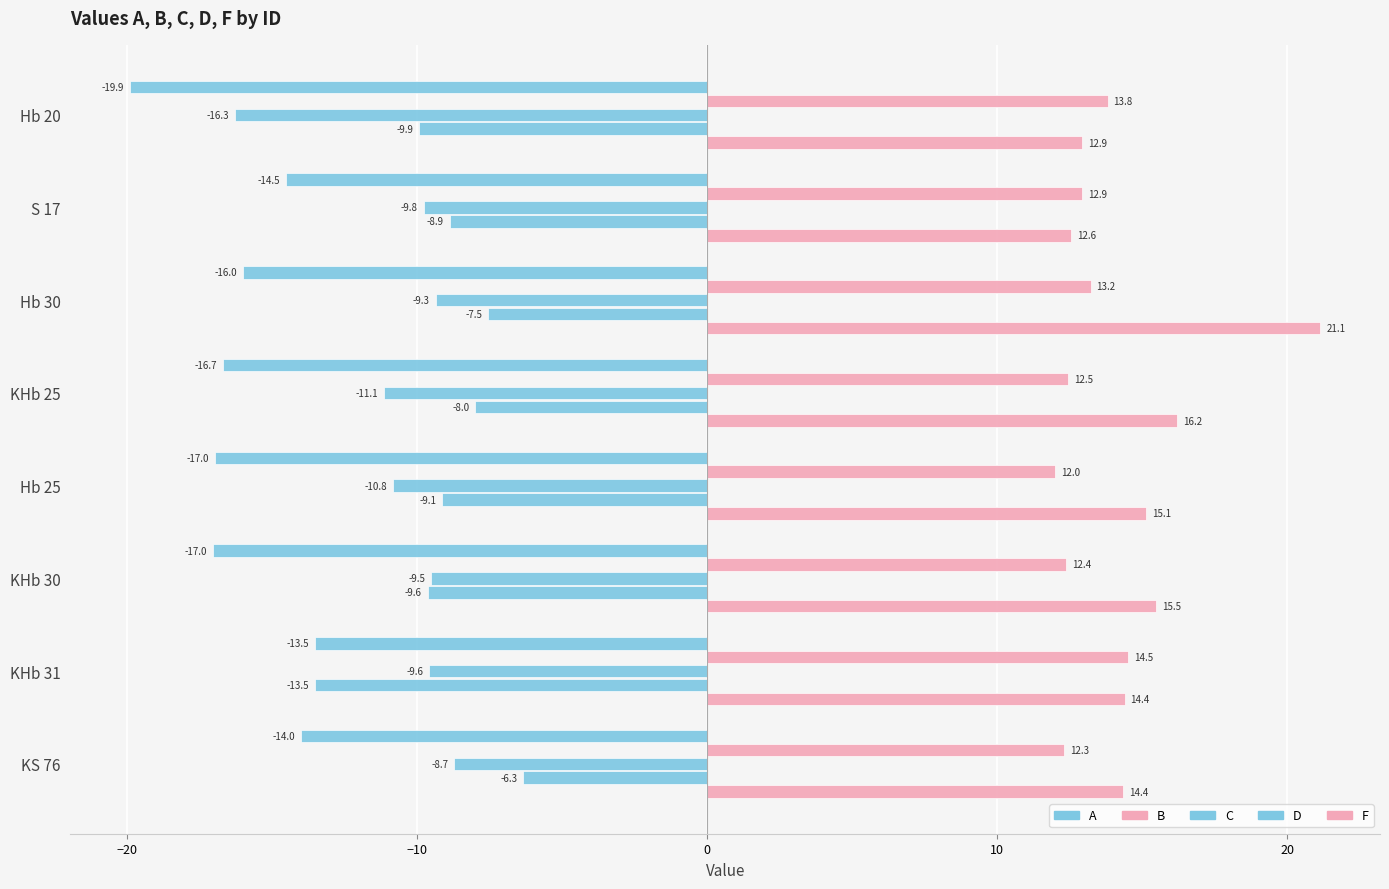

How many values in the F series are below 15?

4